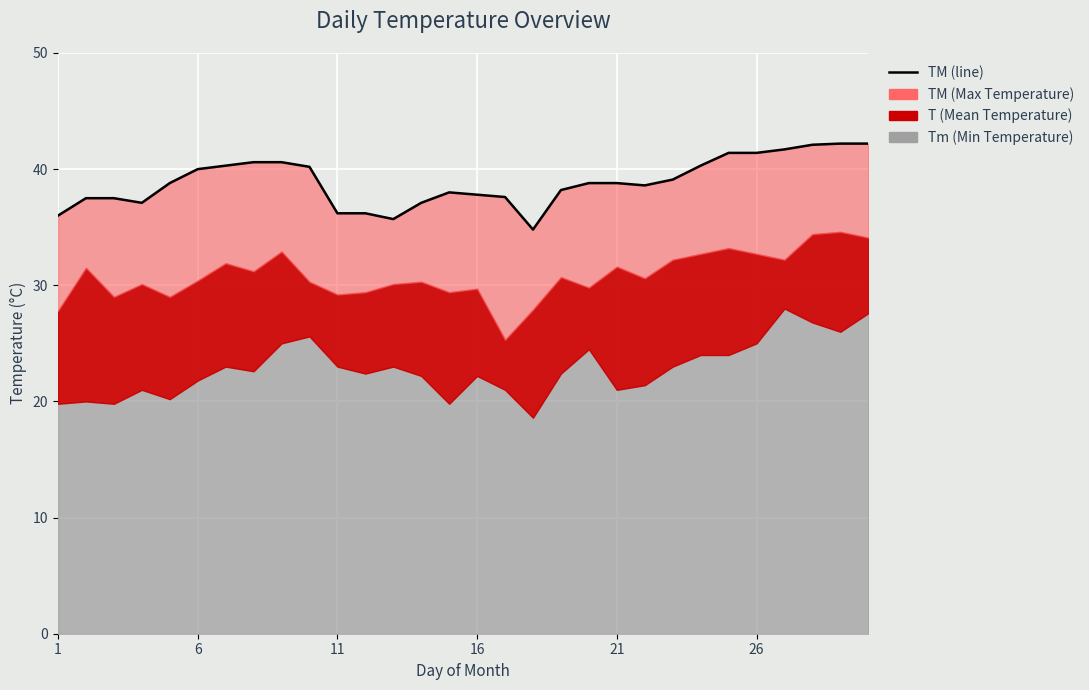

What is the difference between the second highest and second lowest values?

6.5